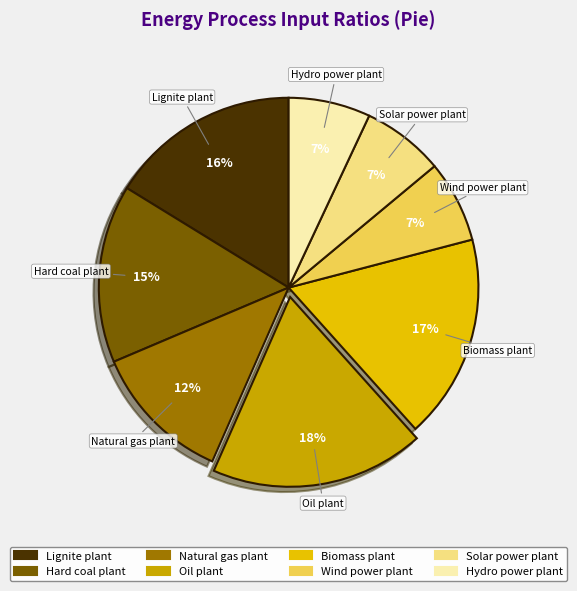

Is it true that Oil plant is 24% of the pie?

False